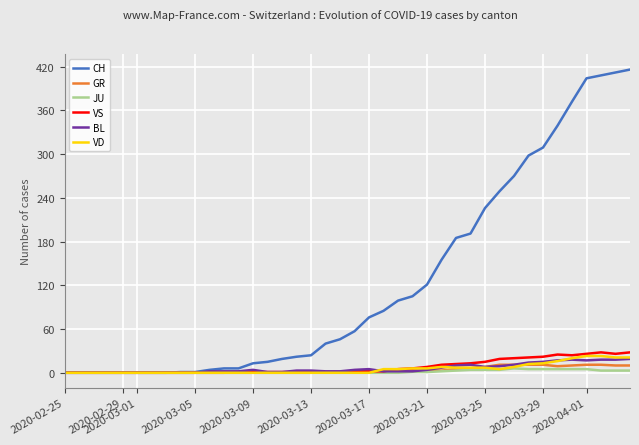

Which series has the largest total across all categories?

CH